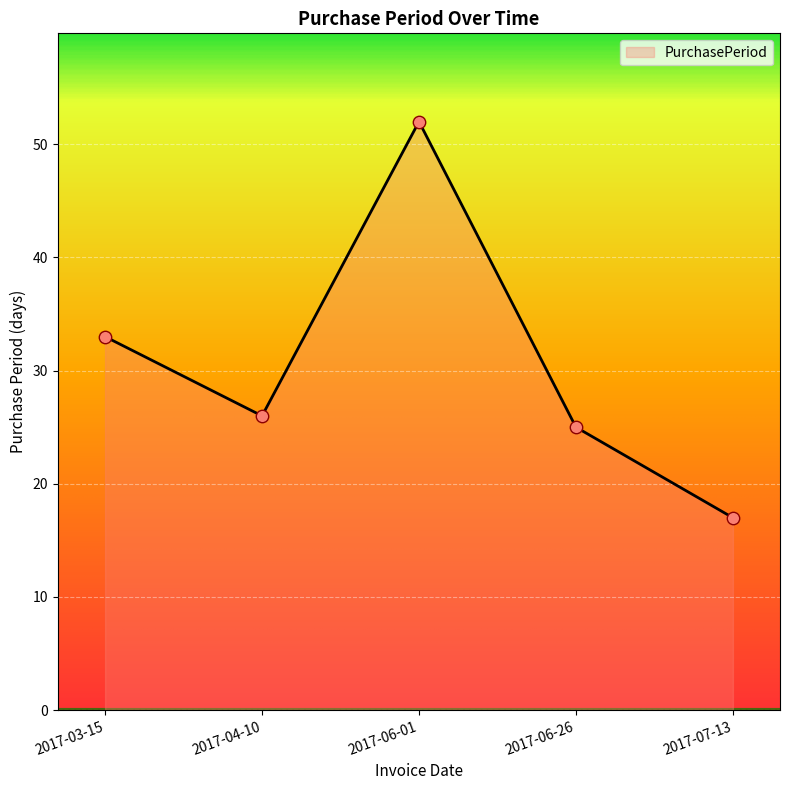

What is the ratio of the value at 2017-06-26 to the value at 2017-06-01?

0.5